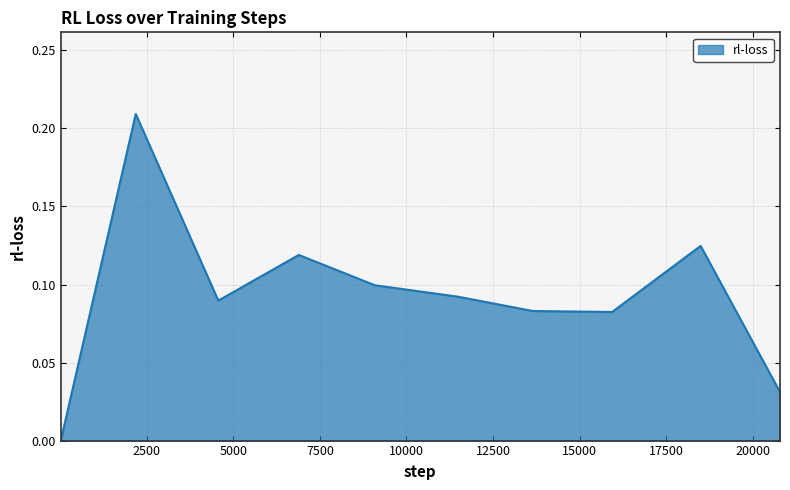

Does the chart display data point markers on the line(s)?

No